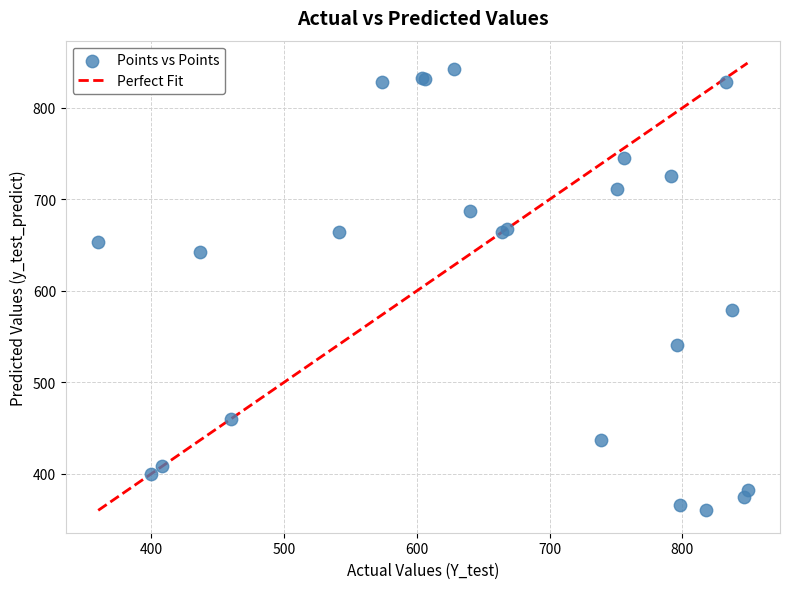

What Y value in the scatter plot is closest to 601?

579